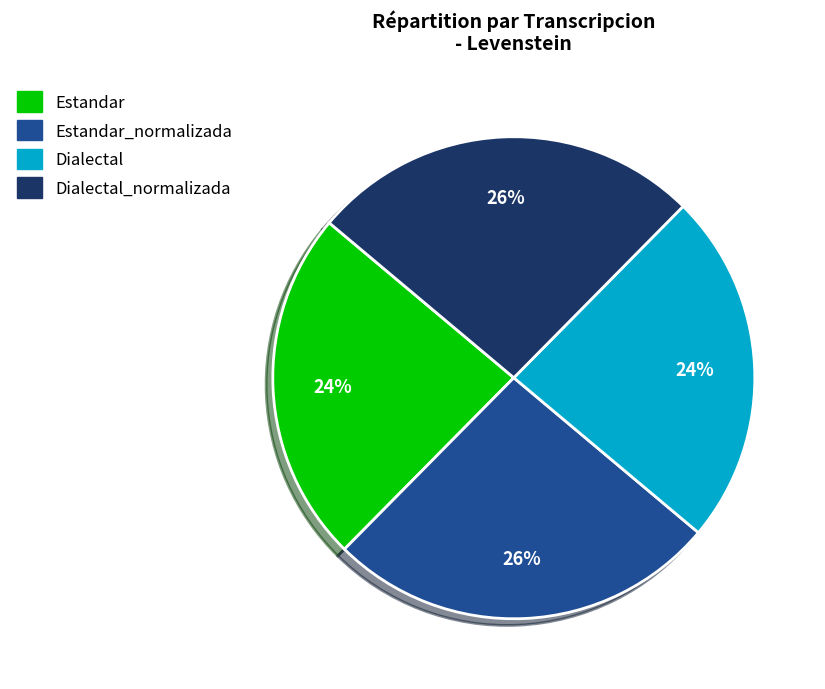

Count the number of slices in the pie.

4